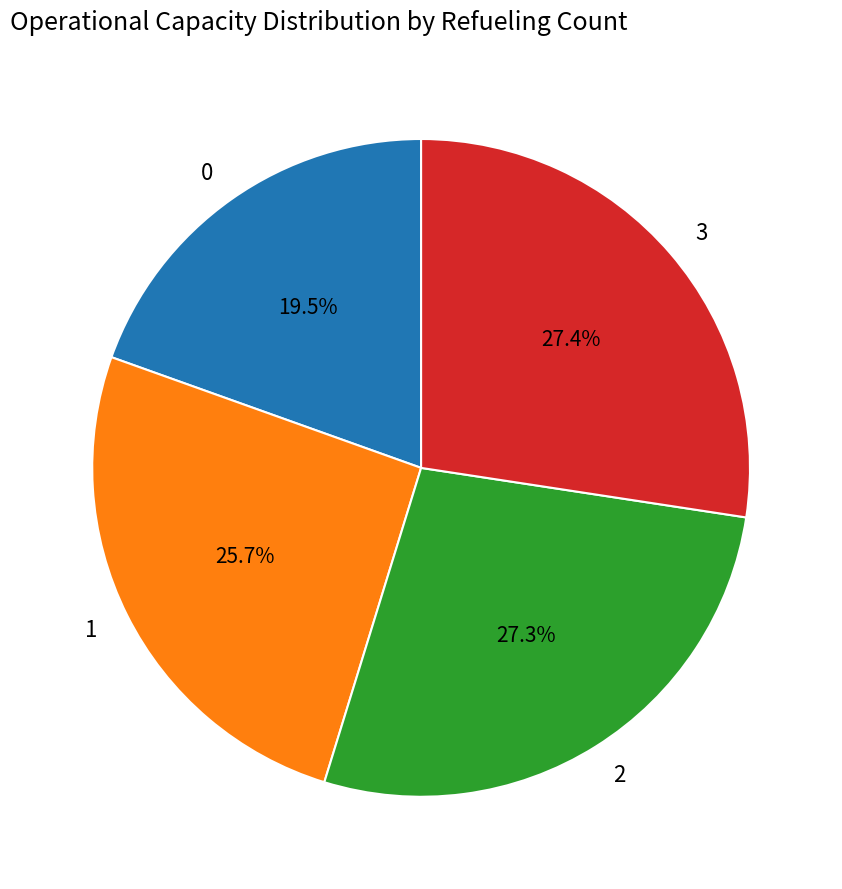

True or false: 0 accounts for 25% of the total.

False